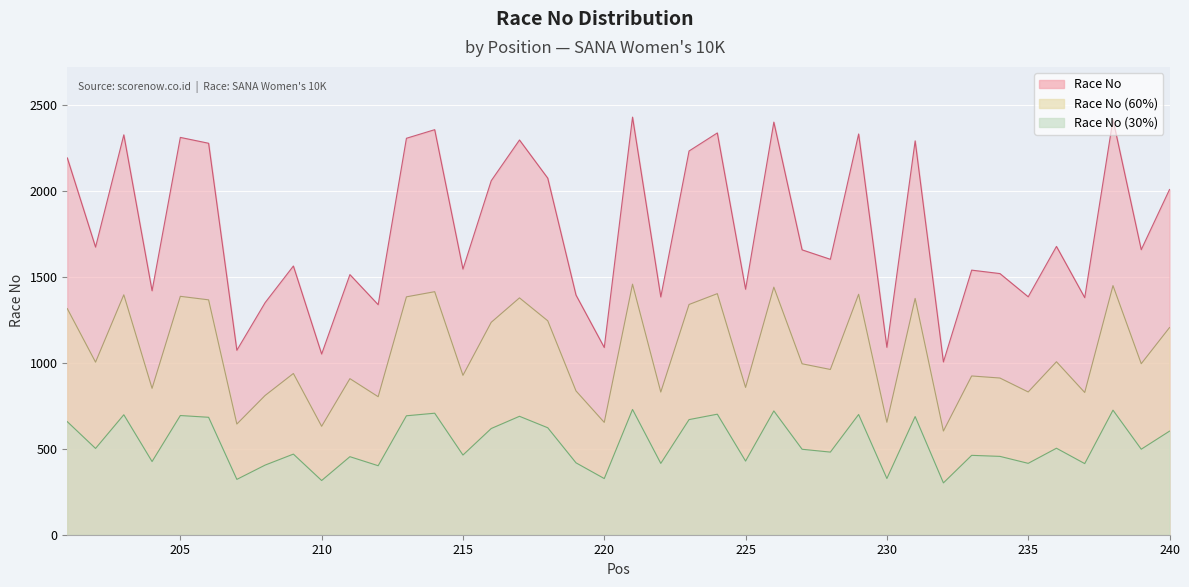

True or false: there are more than 2 points higher than both neighbors.

True